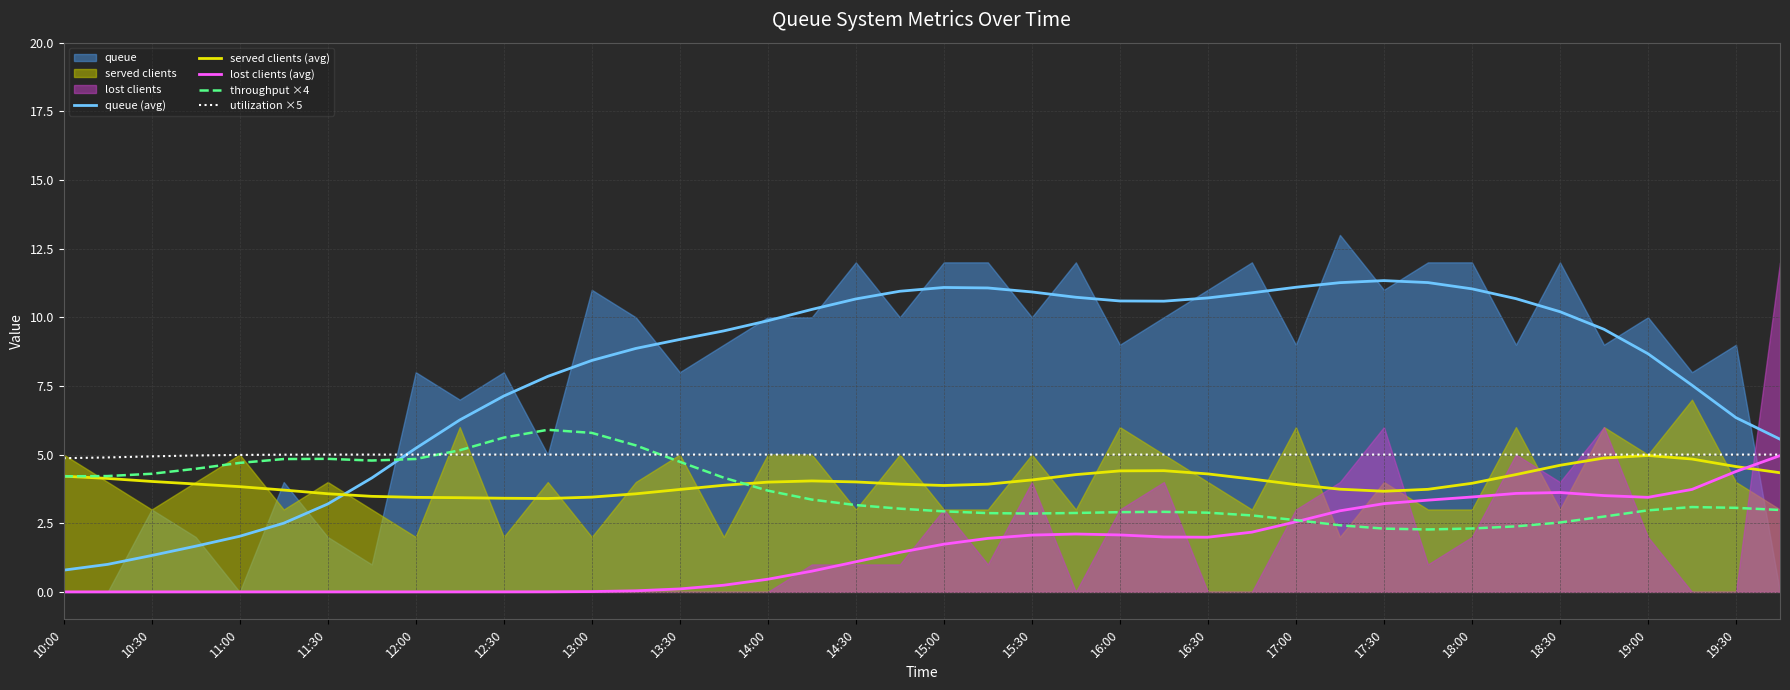

Which category has the lowest value across all series?

10:00